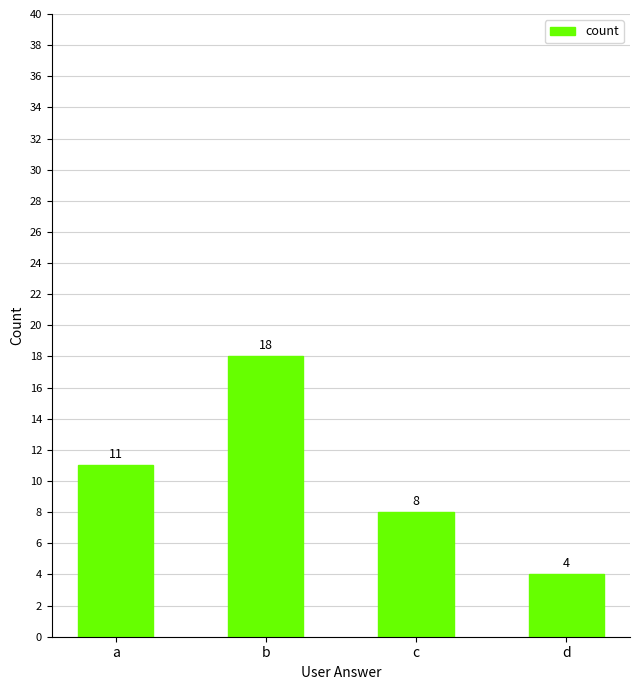

What is the average value?

10